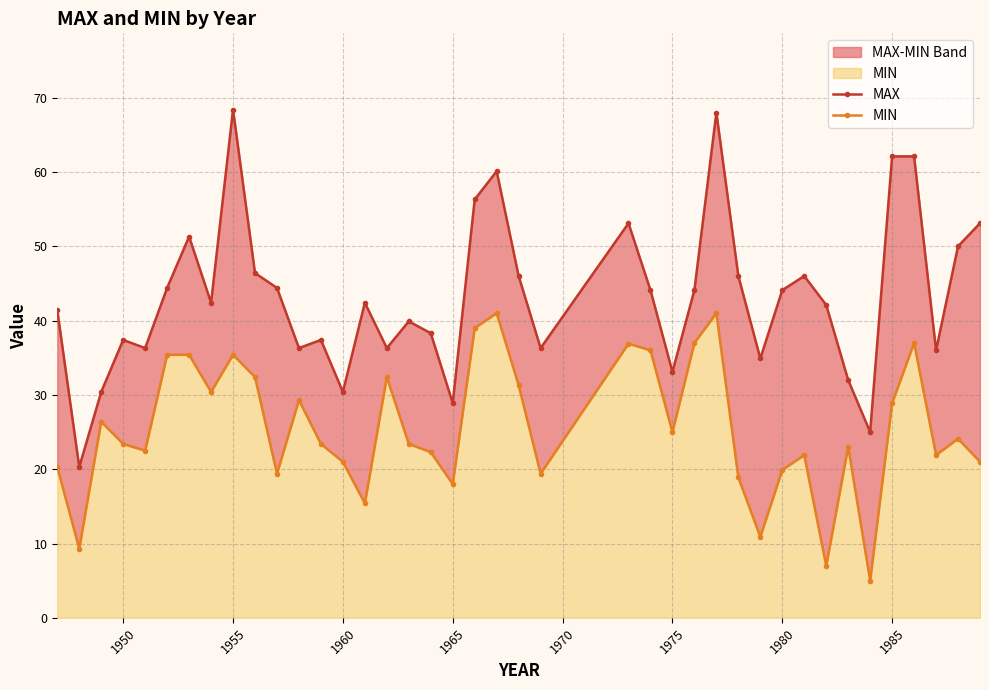

True or false: MAX and MIN cross at least once.

False